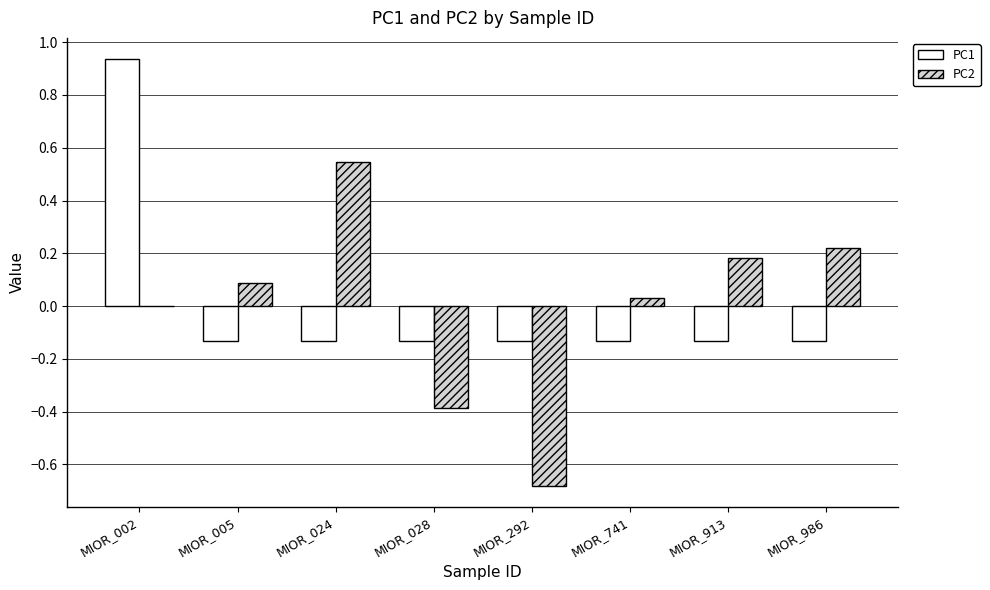

Count the number of categories in the chart.

8